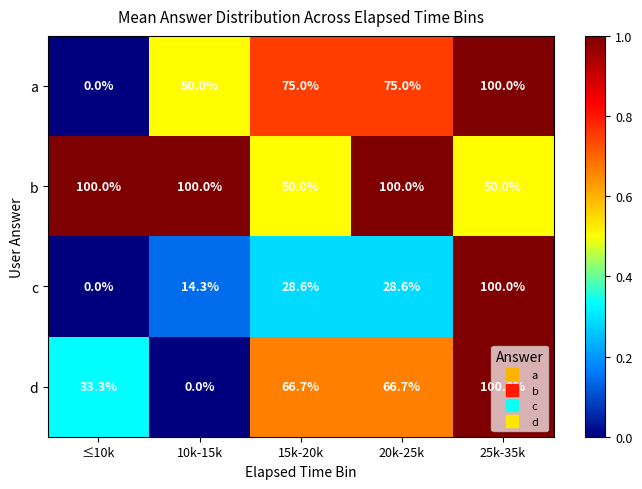

Between 10k-15k and 25k-35k, which series saw the biggest shift?

d